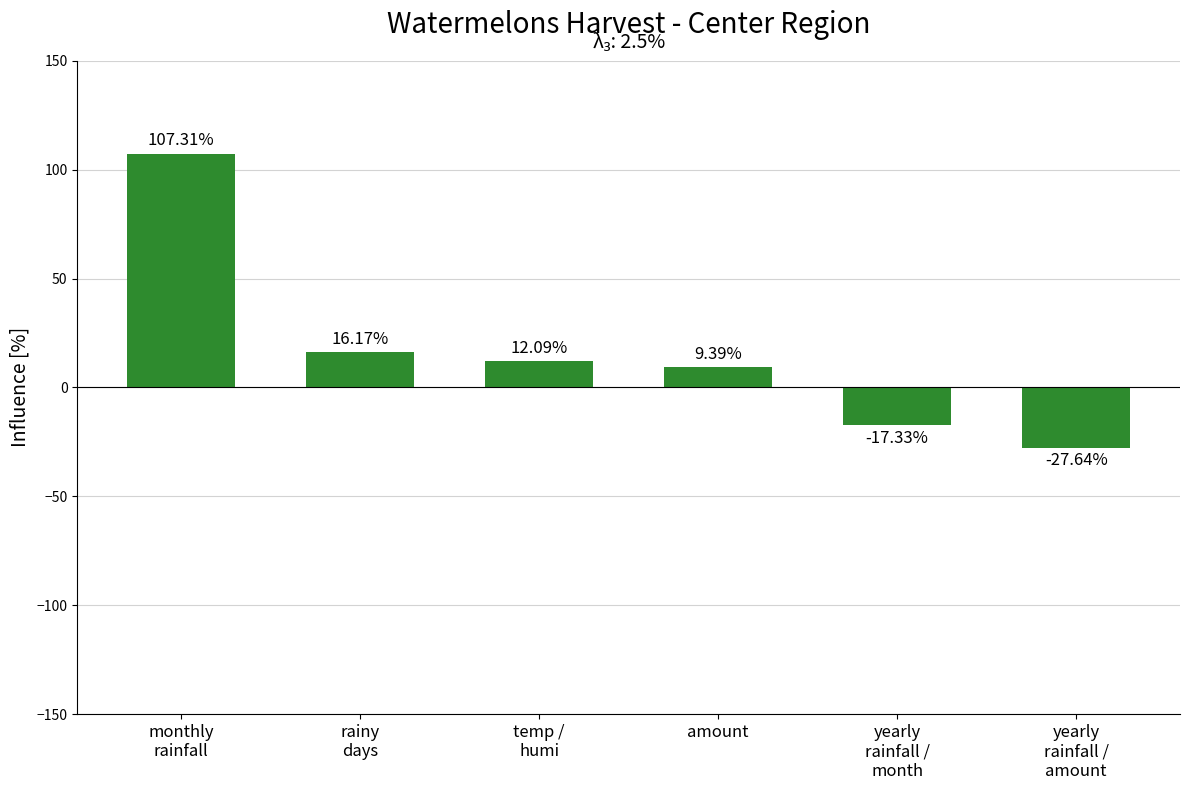

What is the difference between the values at monthly
rainfall and yearly
rainfall /
month?

124.6